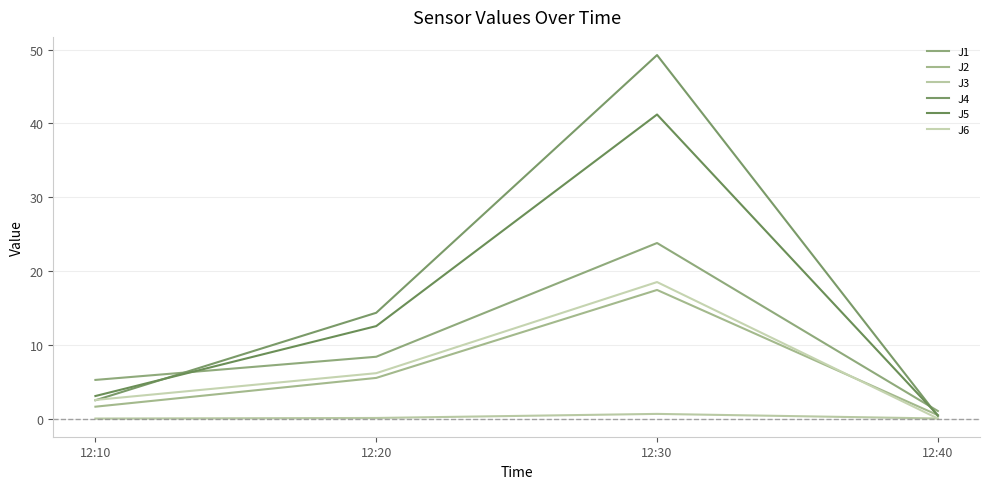

Reading right to left, list all the values displayed in this chart.

J1: 1.0	23.8	8.4	5.2
J2: 0.5	17.4	5.5	1.6
J3: 0.0	0.6	0.1	0.0
J4: 0.3	49.3	14.3	2.5
J5: 0.5	41.2	12.5	3.1
J6: 0.0	18.5	6.2	2.5